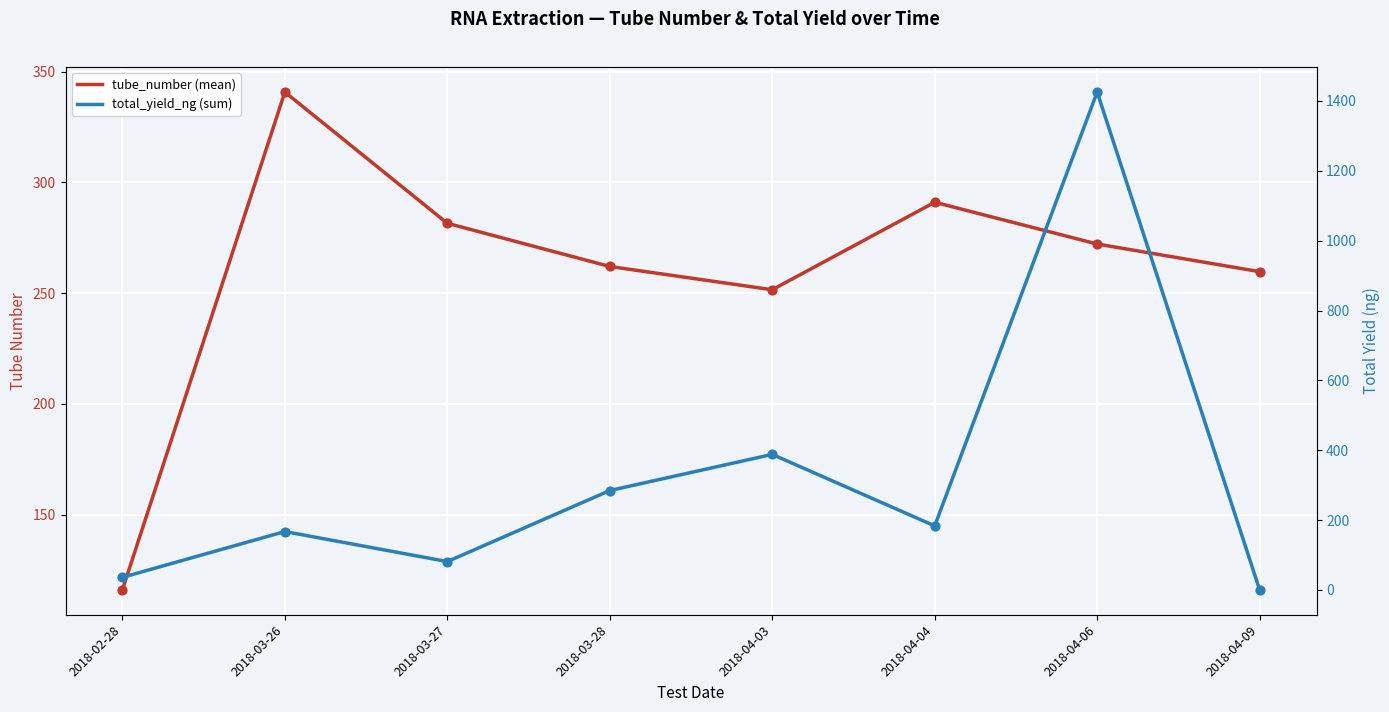

What are all the series names shown in the legend?

tube_number (mean), total_yield_ng (sum)